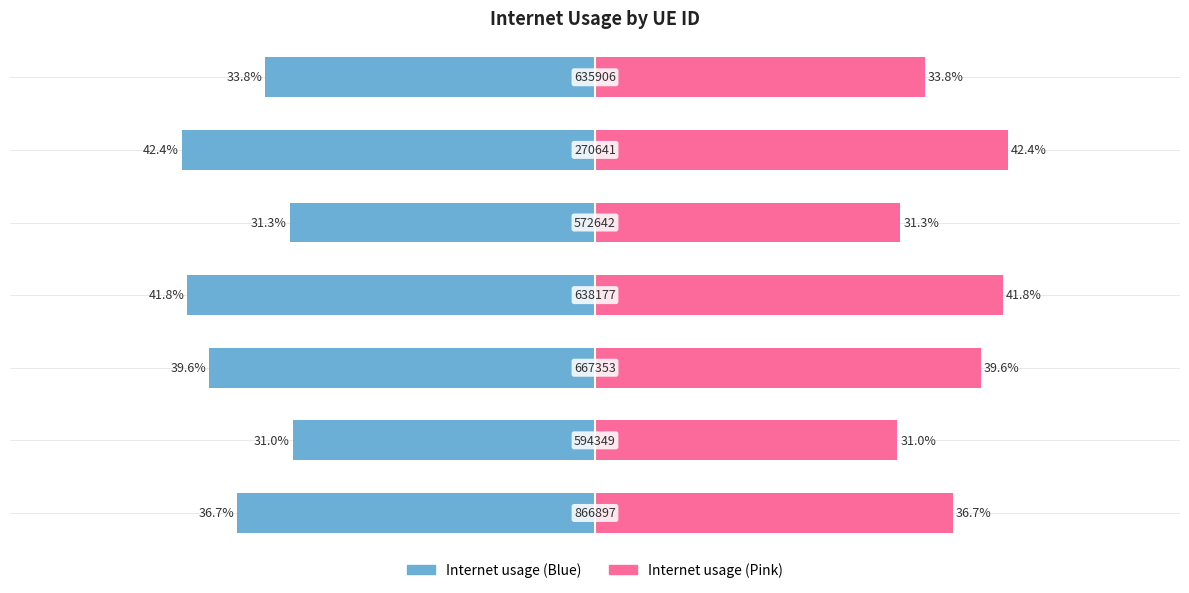

What is the value of the Internet usage (right) bar at the 7th from the left?

0.3